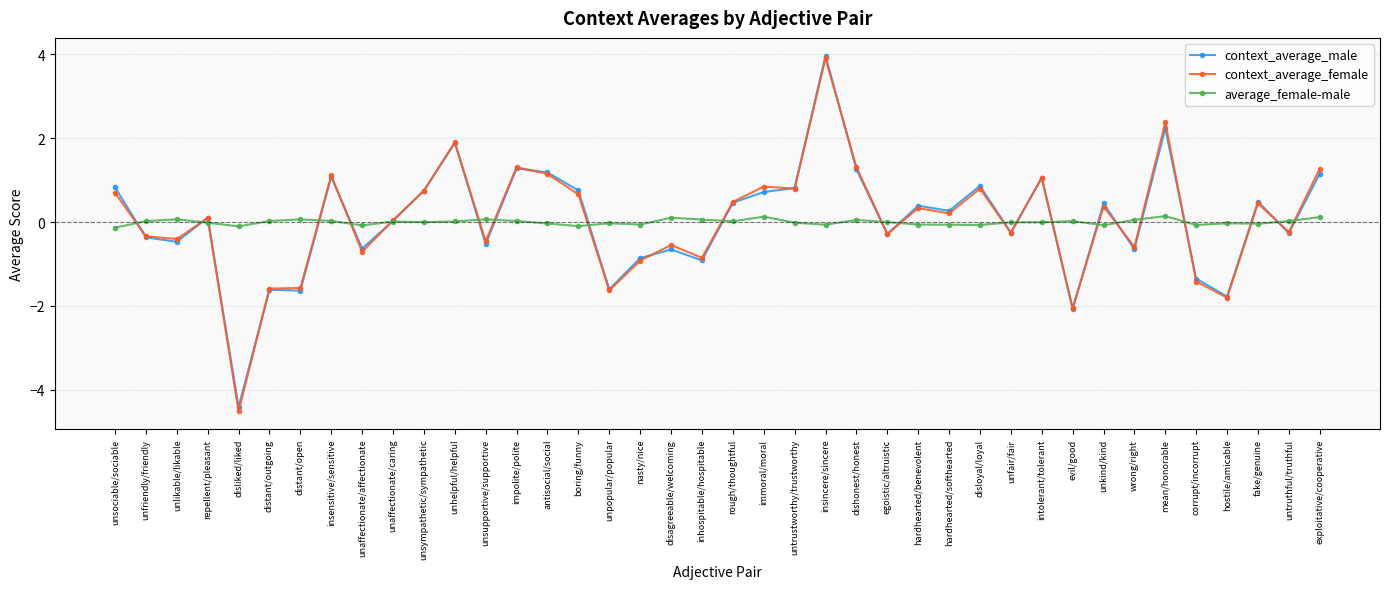

How many negative values does the context_average_female series have?

18